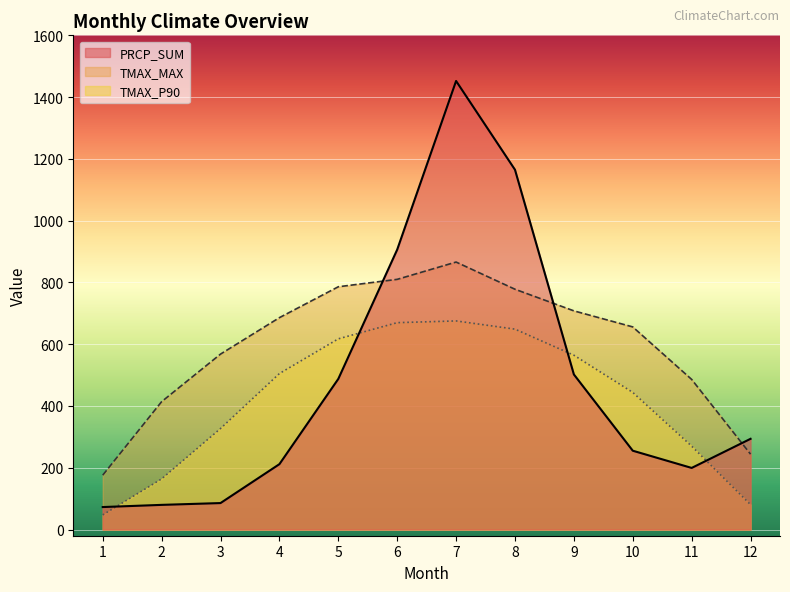

What is the spread (max minus min) of values at 3?

482.3